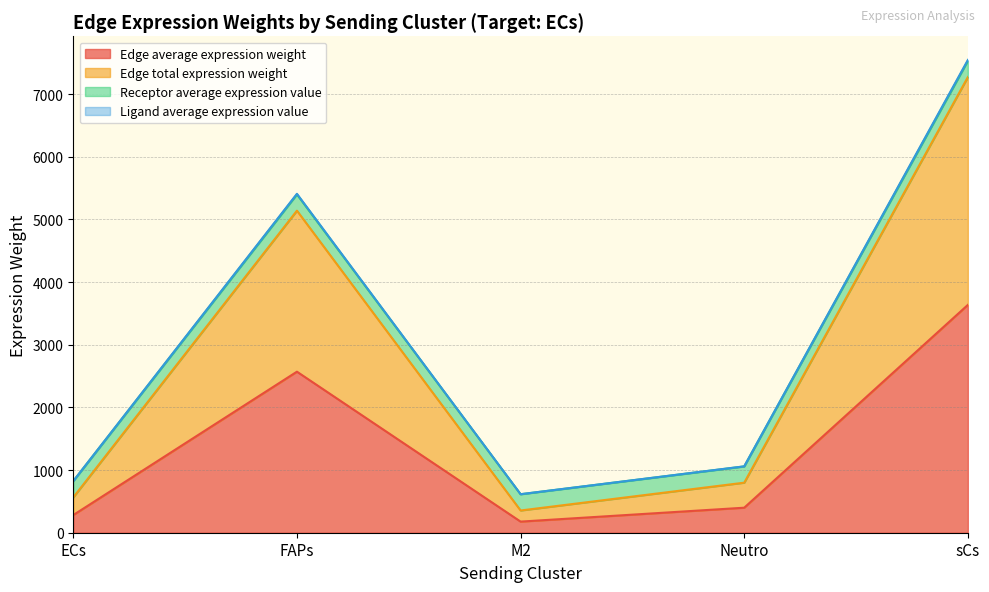

Which series has the largest total across all categories?

Edge average expression weight